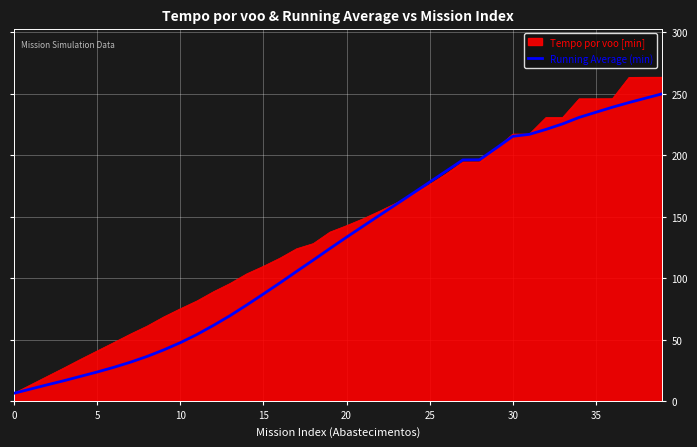

List the series in order of their peak value, highest first.

Tempo por voo [min], Running Average (min)